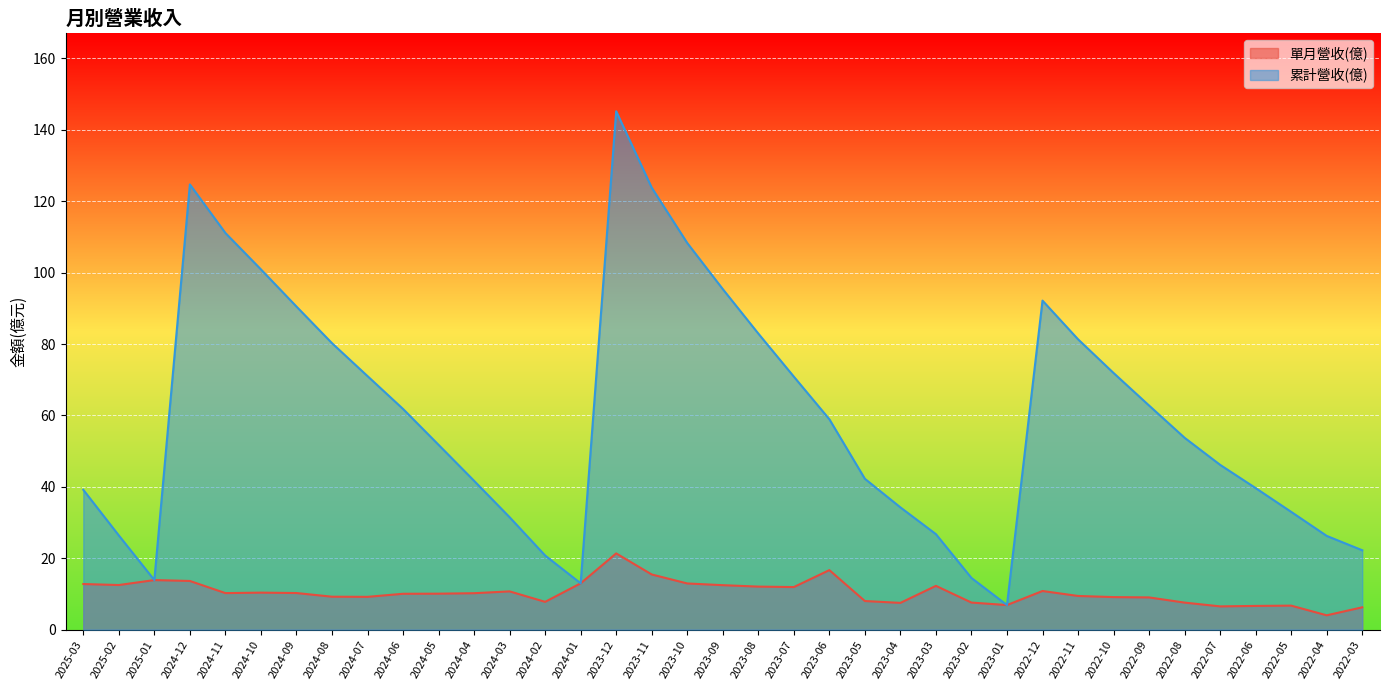

What is the sum of the 單月營收(億) values at 2023-06 and 2022-05?

23.4